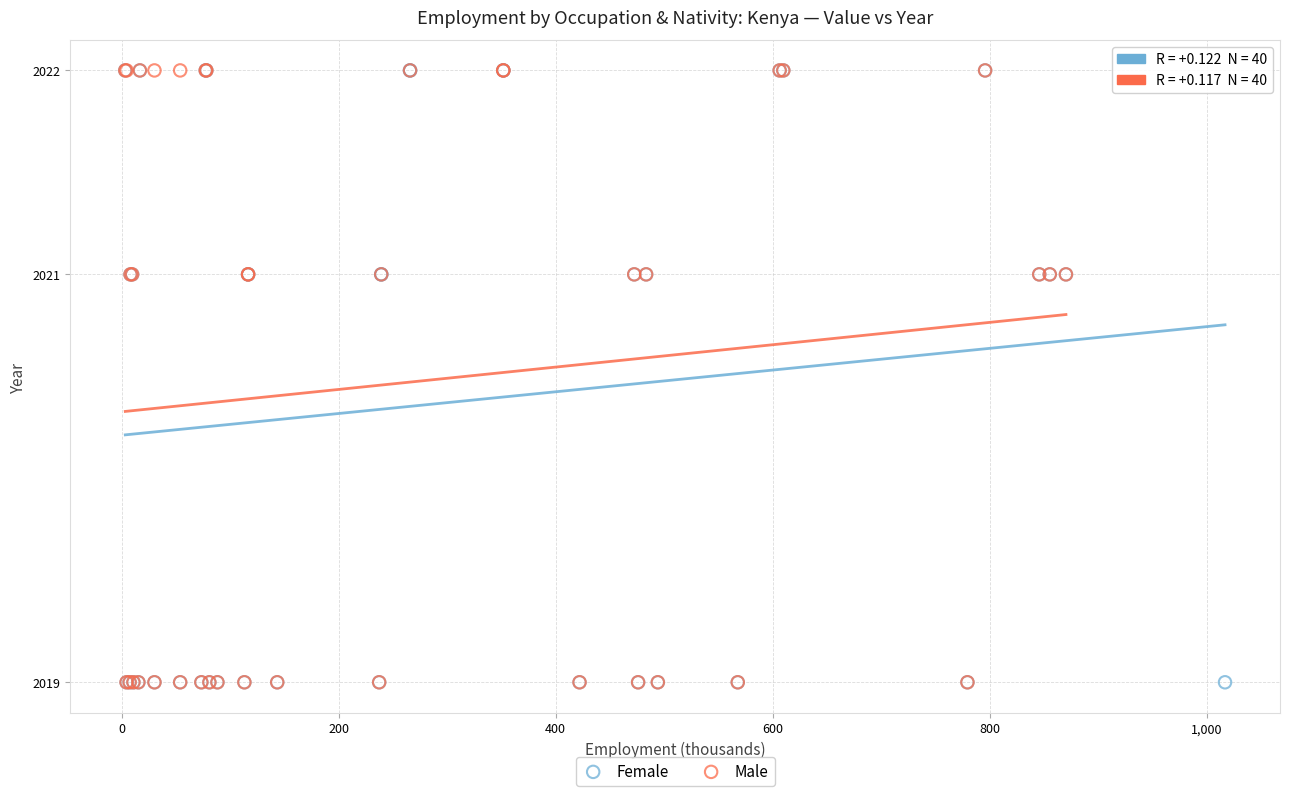

What are all the series names shown in the legend?

Female, Male